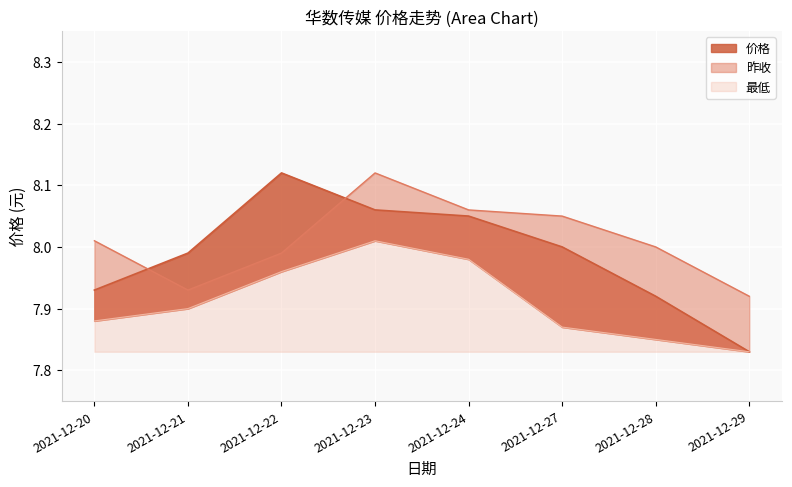

Which category has the highest value across all series?

2021-12-22